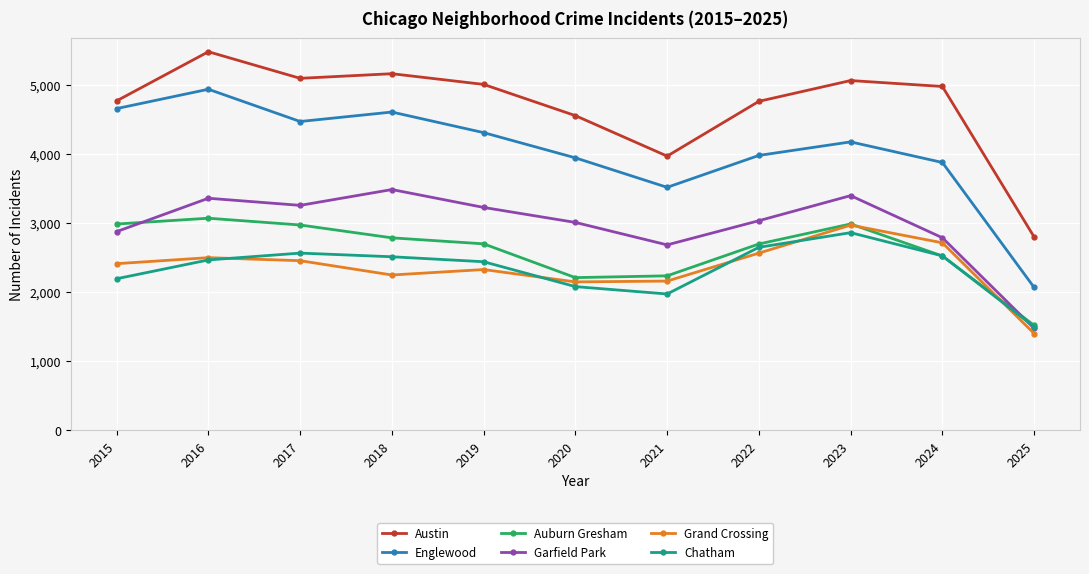

The Garfield Park series shows 2478 at 2025. True or false?

False